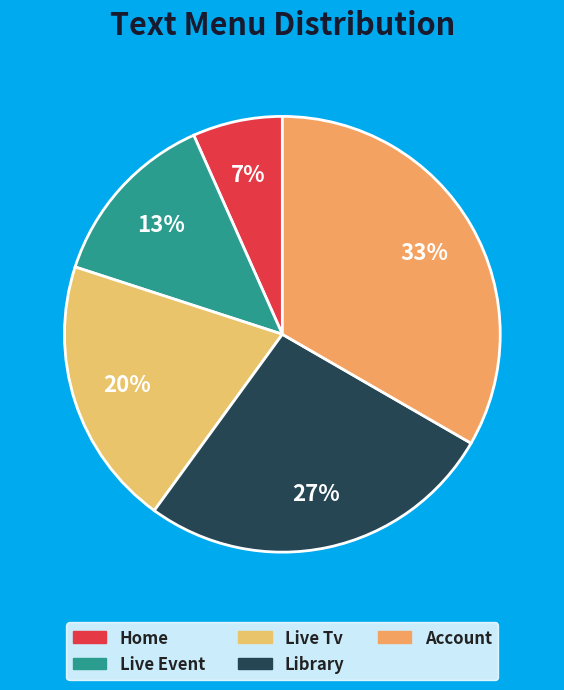

Between Library and Account, which is larger?

Account